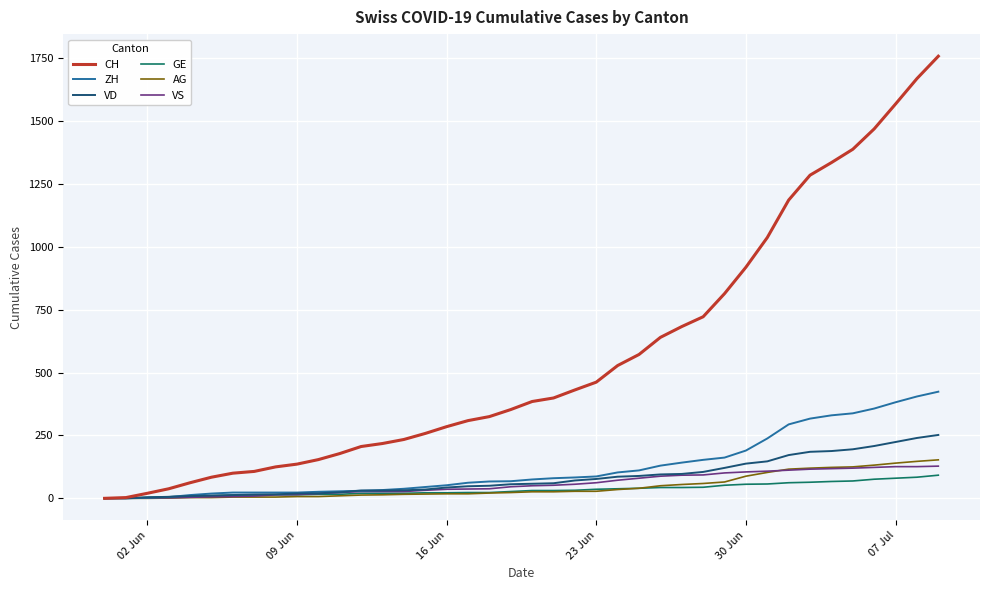

Which series has the largest total across all categories?

CH